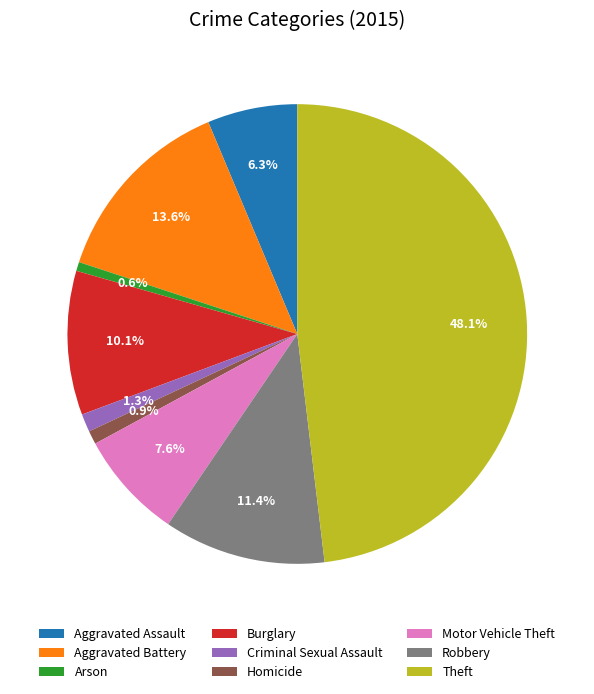

To the nearest percent, what is the average slice percentage?

11%